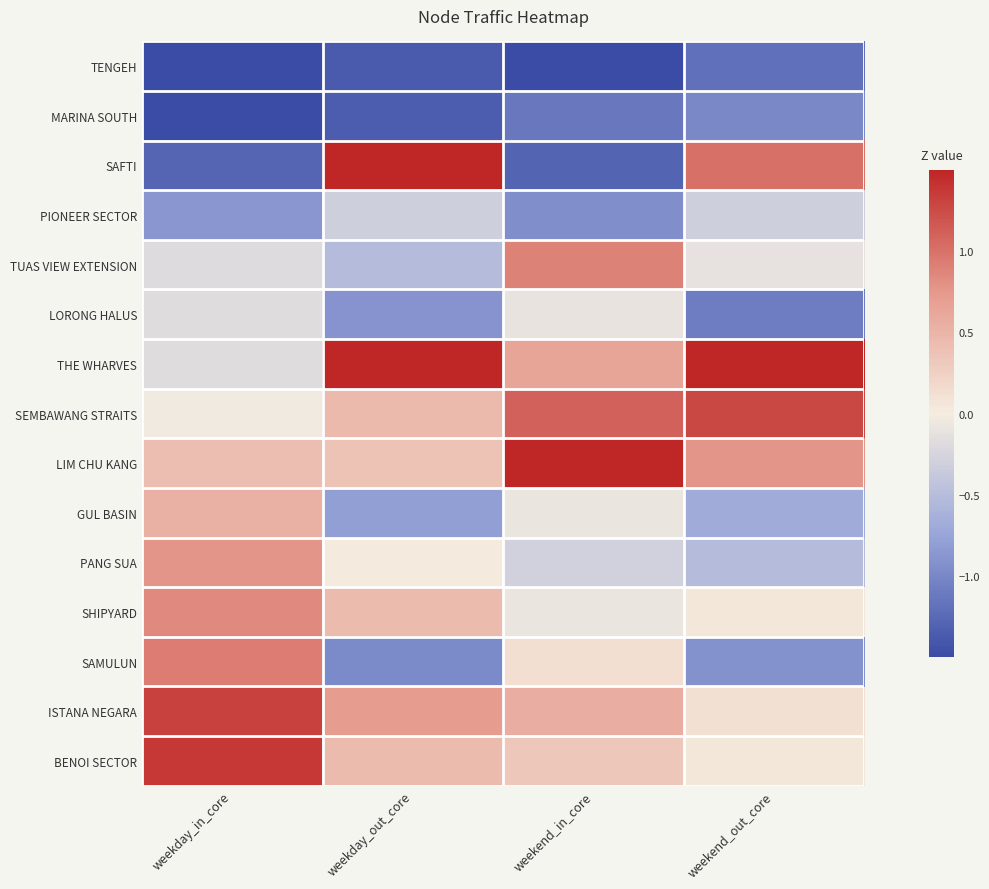

Reading left to right, transcribe all the data shown in this chart.

TENGEH: weekday_in_core=-1.9	weekday_out_core=-1.4	weekend_in_core=-1.9	weekend_out_core=-1.2
MARINA SOUTH: weekday_in_core=-1.6	weekday_out_core=-1.4	weekend_in_core=-1.1	weekend_out_core=-1.0
SAFTI: weekday_in_core=-1.3	weekday_out_core=1.7	weekend_in_core=-1.3	weekend_out_core=1.0
PIONEER SECTOR: weekday_in_core=-0.9	weekday_out_core=-0.3	weekend_in_core=-0.9	weekend_out_core=-0.3
TUAS VIEW EXTENSION: weekday_in_core=-0.2	weekday_out_core=-0.5	weekend_in_core=0.9	weekend_out_core=-0.1
LORONG HALUS: weekday_in_core=-0.2	weekday_out_core=-0.9	weekend_in_core=-0.1	weekend_out_core=-1.1
THE WHARVES: weekday_in_core=-0.2	weekday_out_core=2.1	weekend_in_core=0.6	weekend_out_core=2.5
SEMBAWANG STRAITS: weekday_in_core=-0.0	weekday_out_core=0.5	weekend_in_core=1.1	weekend_out_core=1.3
LIM CHU KANG: weekday_in_core=0.4	weekday_out_core=0.4	weekend_in_core=2.1	weekend_out_core=0.8
GUL BASIN: weekday_in_core=0.5	weekday_out_core=-0.8	weekend_in_core=-0.1	weekend_out_core=-0.7
PANG SUA: weekday_in_core=0.8	weekday_out_core=0.0	weekend_in_core=-0.3	weekend_out_core=-0.5
SHIPYARD: weekday_in_core=0.9	weekday_out_core=0.4	weekend_in_core=-0.1	weekend_out_core=0.1
SAMULUN: weekday_in_core=0.9	weekday_out_core=-1.0	weekend_in_core=0.1	weekend_out_core=-0.9
ISTANA NEGARA: weekday_in_core=1.3	weekday_out_core=0.7	weekend_in_core=0.6	weekend_out_core=0.1
BENOI SECTOR: weekday_in_core=1.4	weekday_out_core=0.4	weekend_in_core=0.3	weekend_out_core=0.1